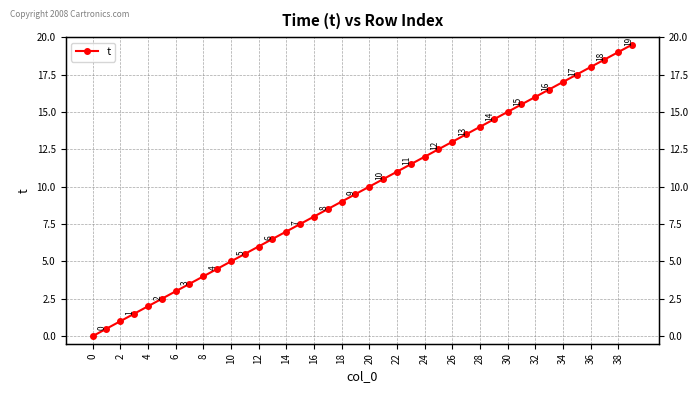

Reading left to right, what are all the values shown in this chart?

0.0	0.5	1.0	1.5	2.0	2.5	3.0	3.5	4.0	4.5	5.0	5.5	6.0	6.5	7.0	7.5	8.0	8.5	9.0	9.5	10.0	10.5	11.0	11.5	12.0	12.5	13.0	13.5	14.0	14.5	15.0	15.5	16.0	16.5	17.0	17.5	18.0	18.5	19.0	19.5